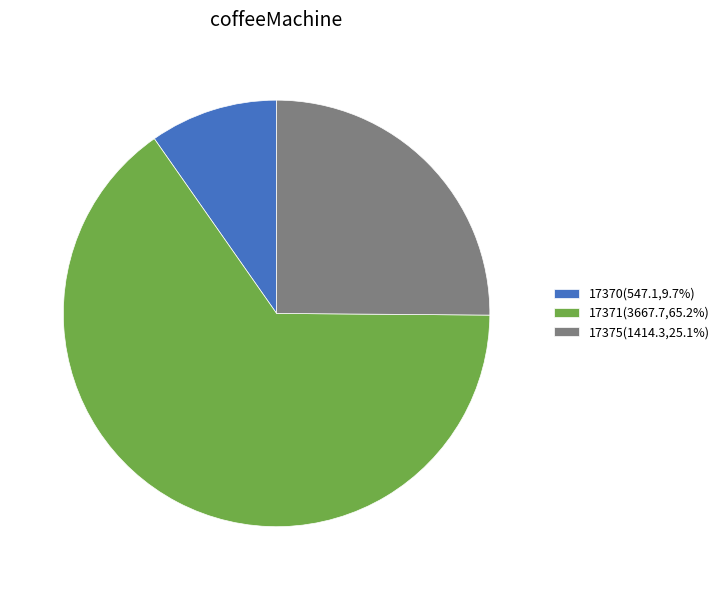

Is 17371(3667.7,65.2%) the majority of the pie?

Yes